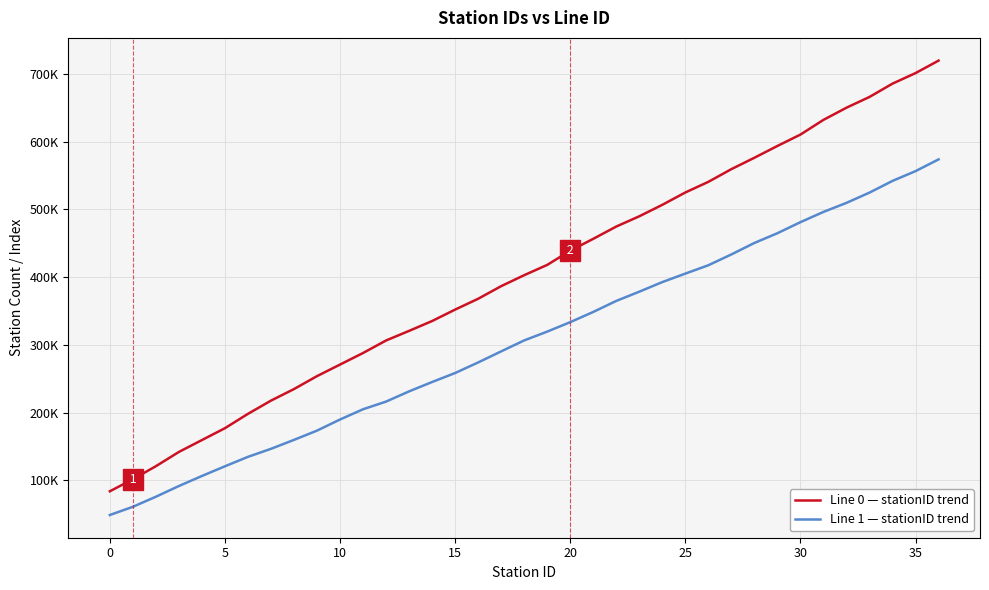

True or false: Line 0 — stationID trend and Line 1 — stationID trend intersect in this chart.

False